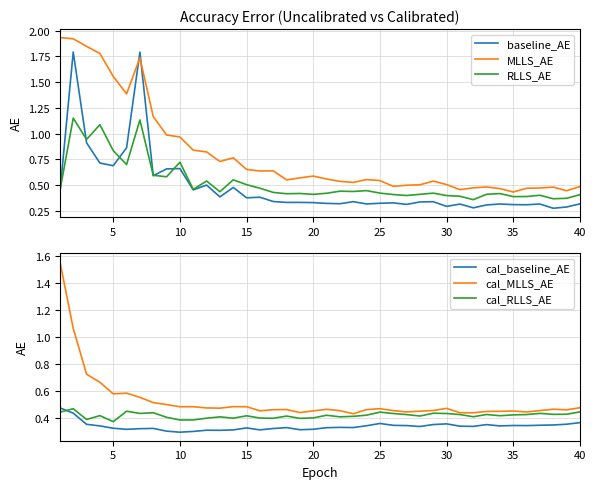

The RLLS_AE series shows 0.1 at 30. True or false?

False